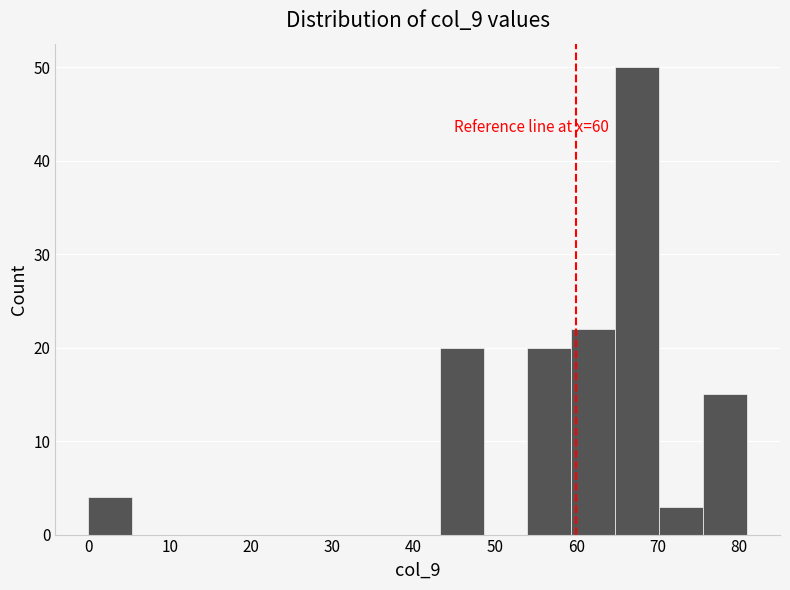

Which range on the x-axis has the tallest bar?

64.8 to 70.2